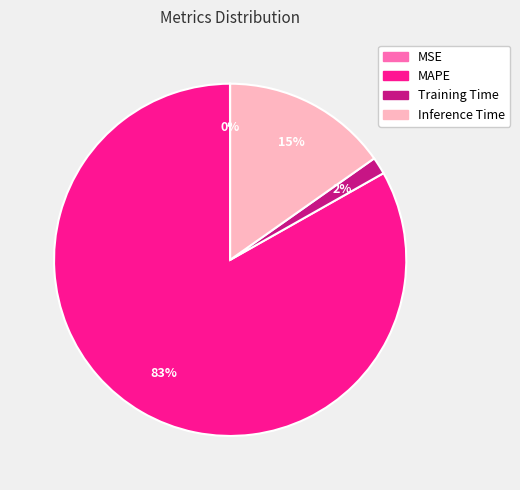

Is it true that Training Time is 8% of the pie?

False